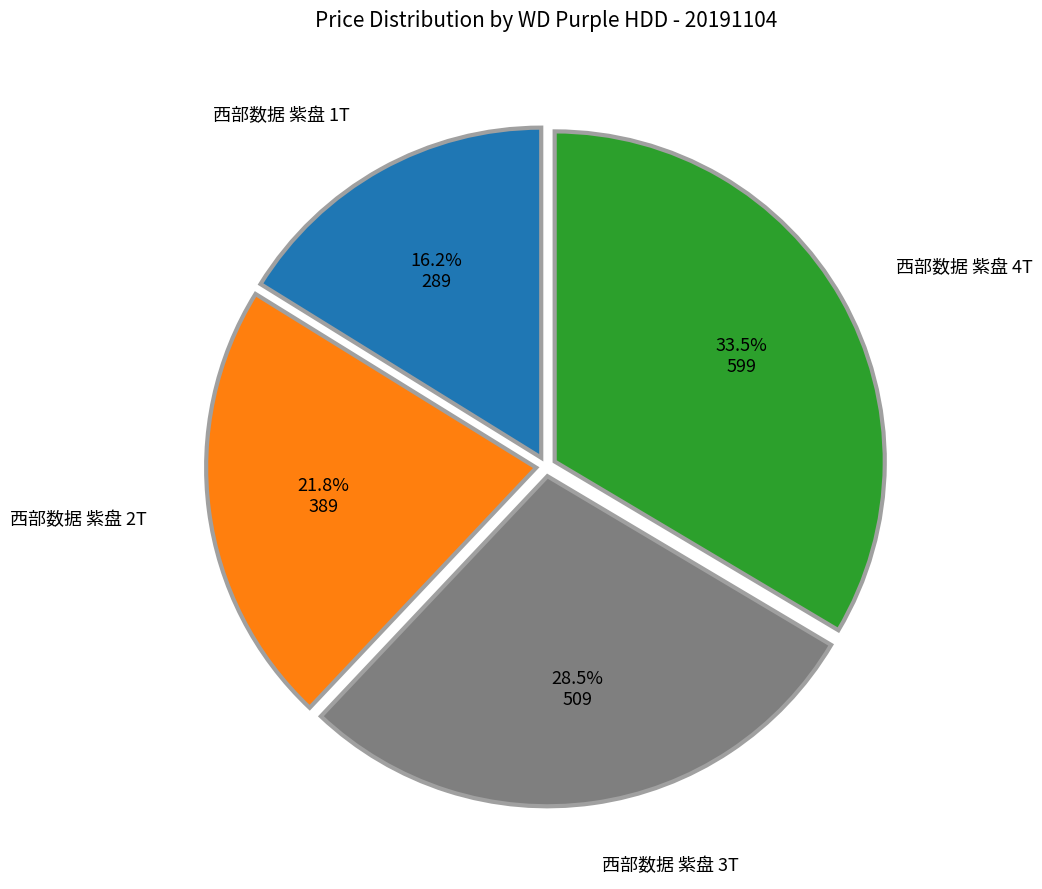

Is there any slice that represents more than half of the pie?

No